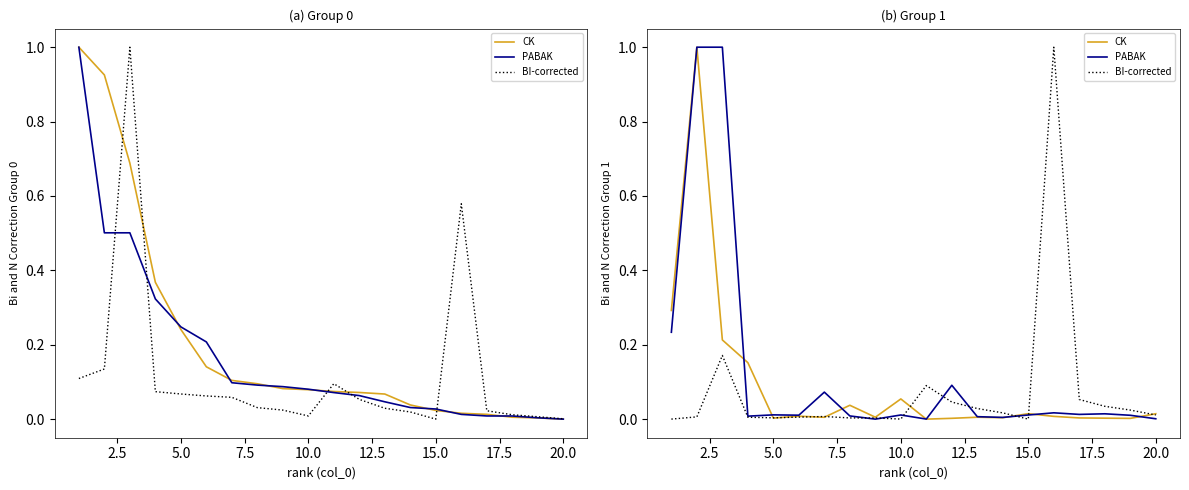

What is the difference between the maximum and second lowest values in the BI-corrected series?

1.0